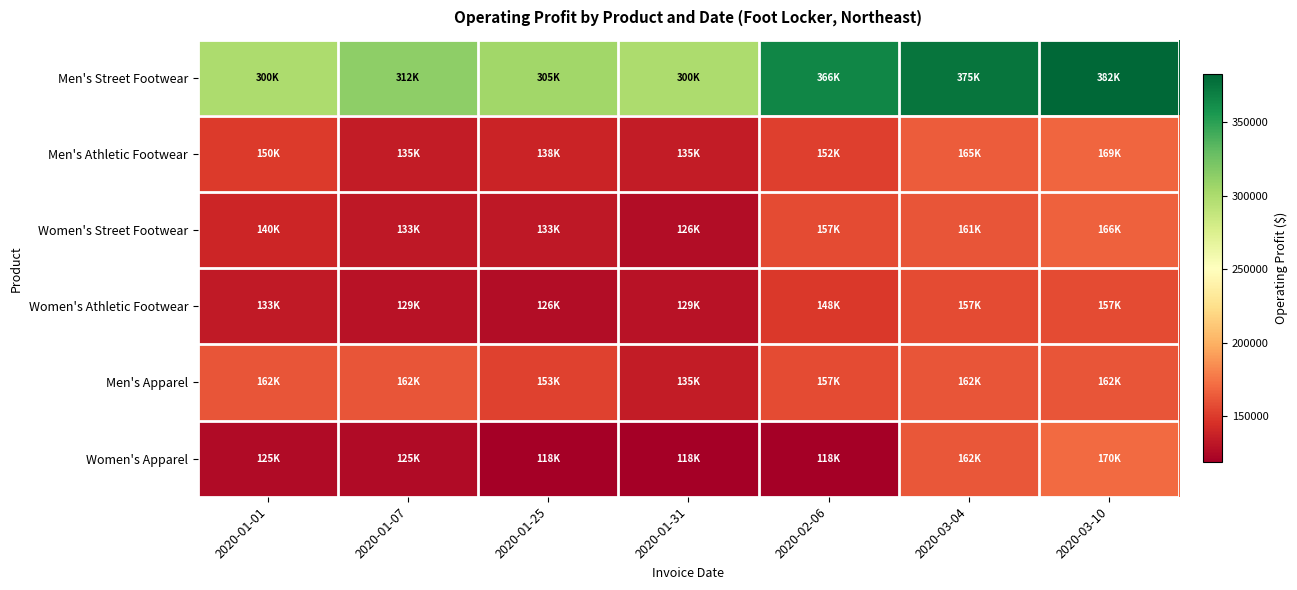

What is the total value across all series at 2020-01-07?

997438